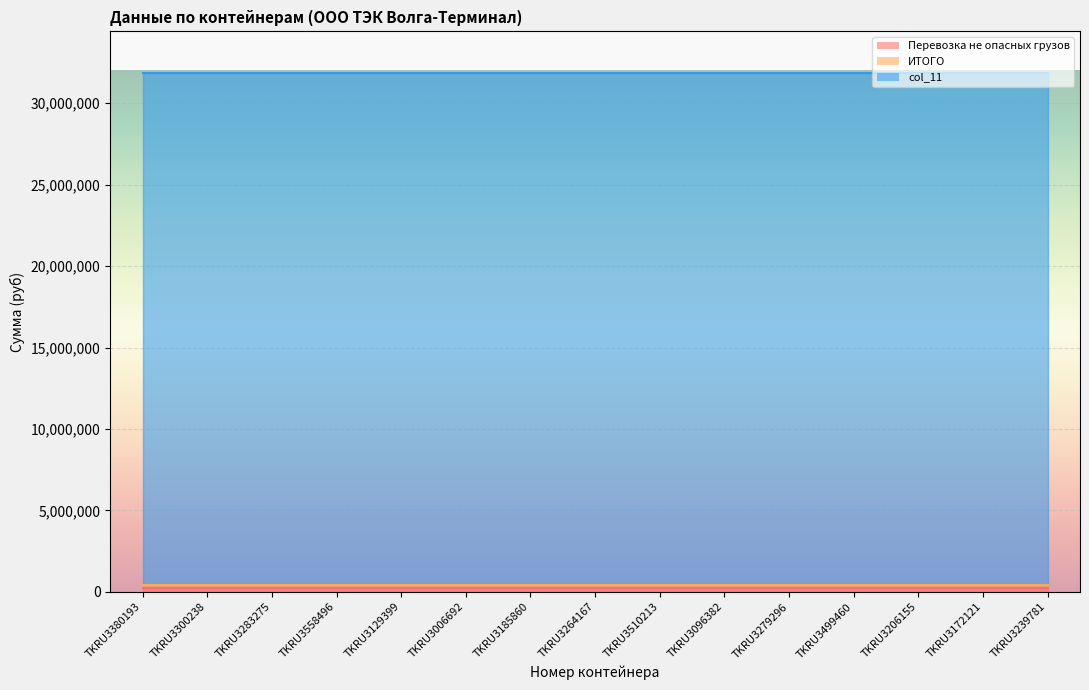

Rank the categories by Перевозка не опасных грузов value from highest to lowest.

TKRU3380193, TKRU3300238, TKRU3283275, TKRU3558496, TKRU3129399, TKRU3006692, TKRU3185860, TKRU3264167, TKRU3510213, TKRU3096382, TKRU3279296, TKRU3499460, TKRU3206155, TKRU3172121, TKRU3239781